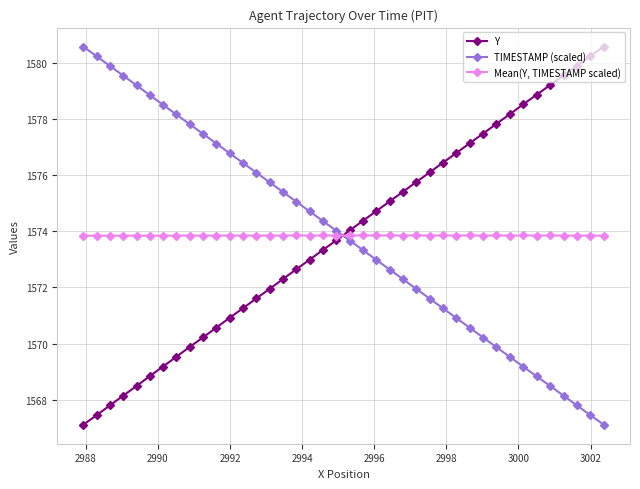

What is the average value of the Mean(Y, TIMESTAMP scaled) series?

1573.8